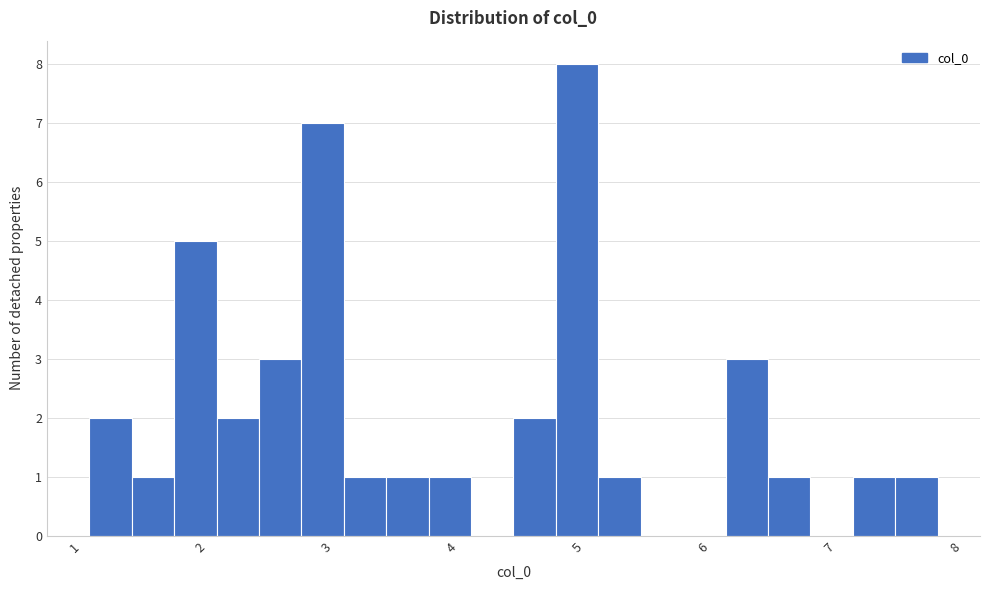

Read against the x-axis, roughly where is the centre of the tallest bar?

5.0